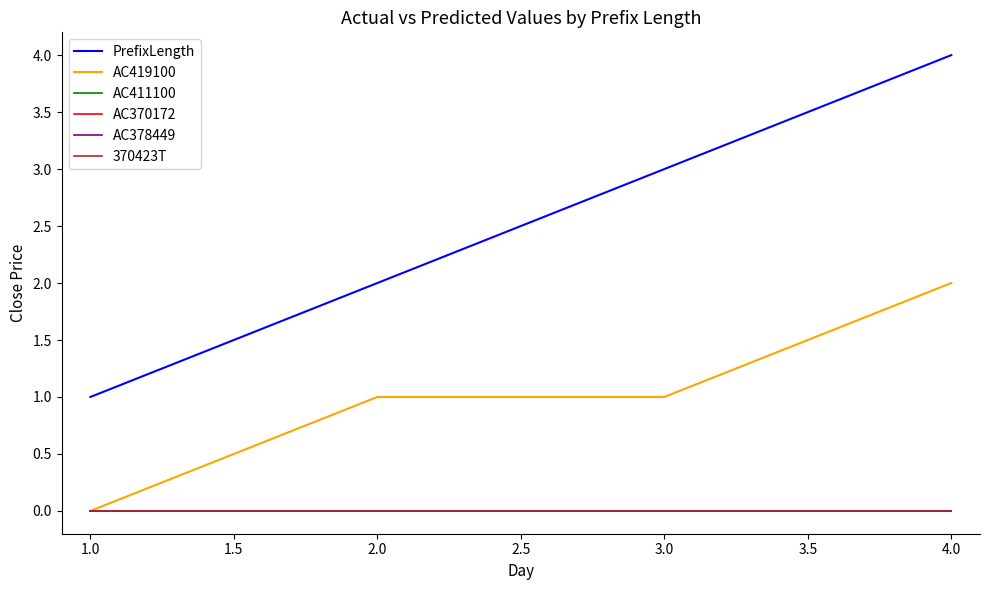

Does the chart display data point markers on the line(s)?

No